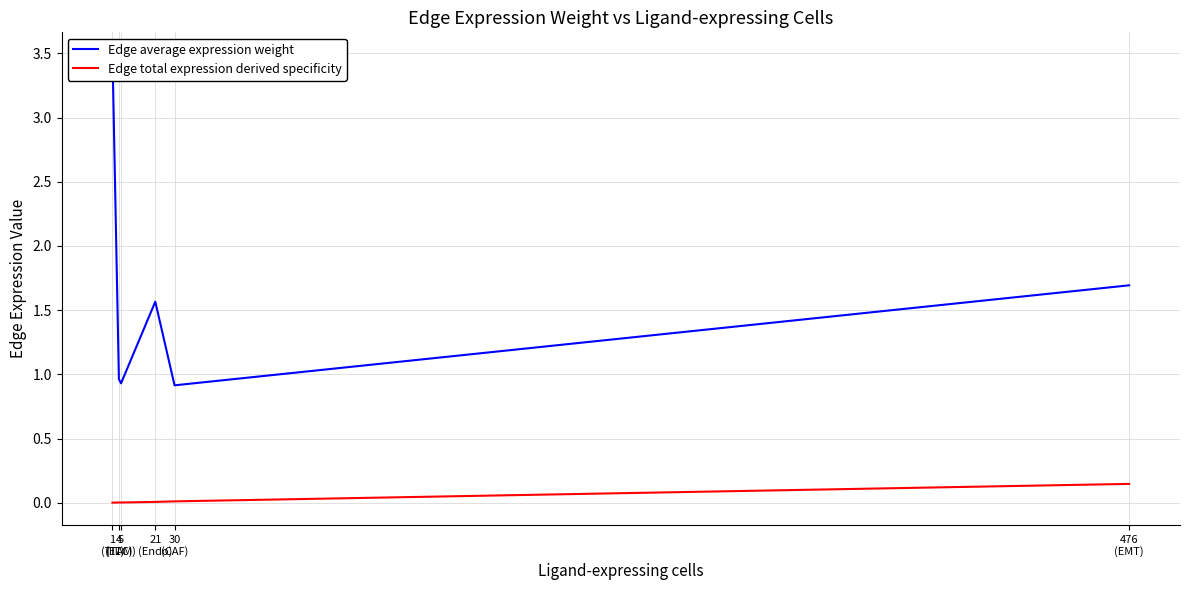

How many interior local valleys does the Edge total expression derived specificity series have?

1